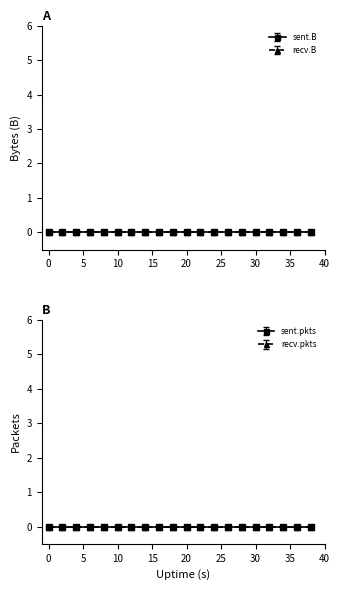

True or false: Uptime has more than 0 interior local peaks.

False